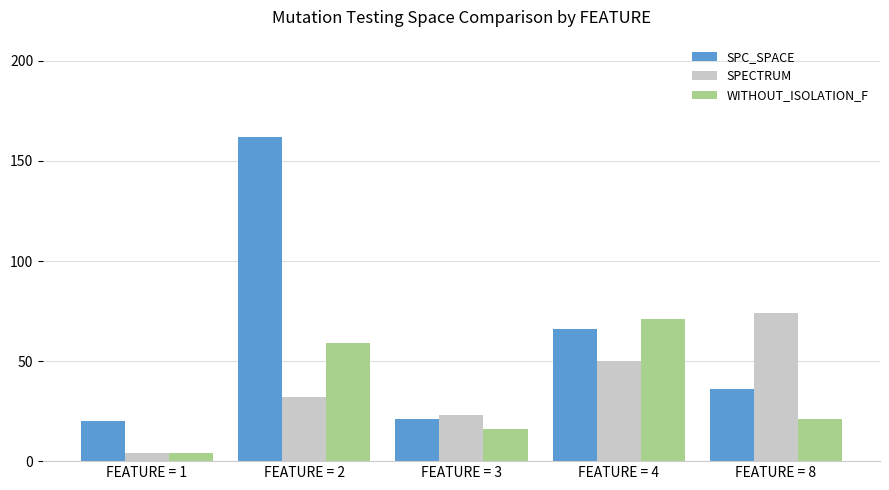

The WITHOUT_ISOLATION_F series shows 59 at FEATURE = 2. True or false?

True